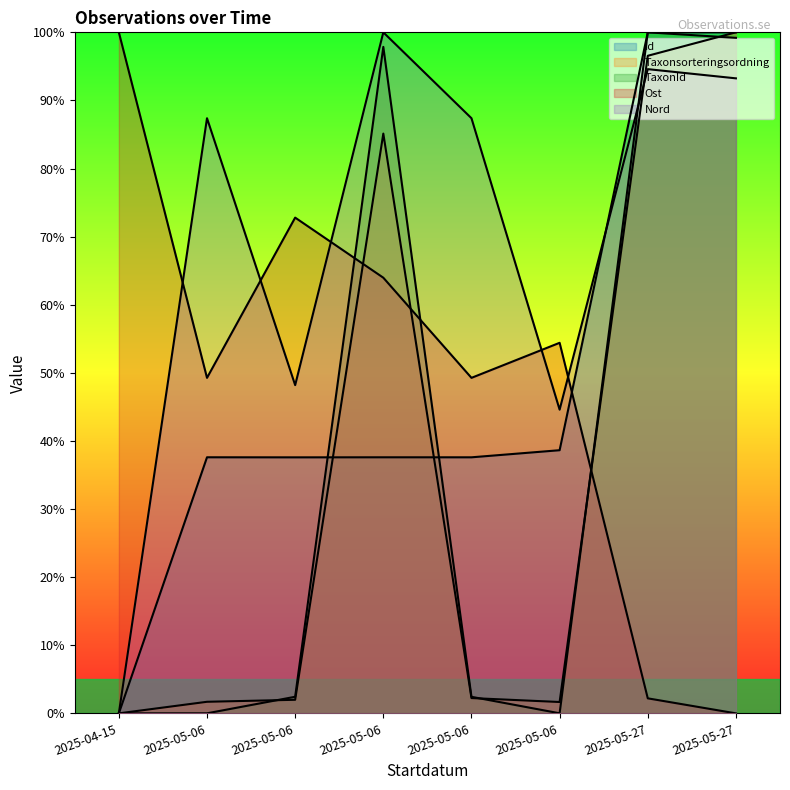

Which series has the largest total across all categories?

Nord